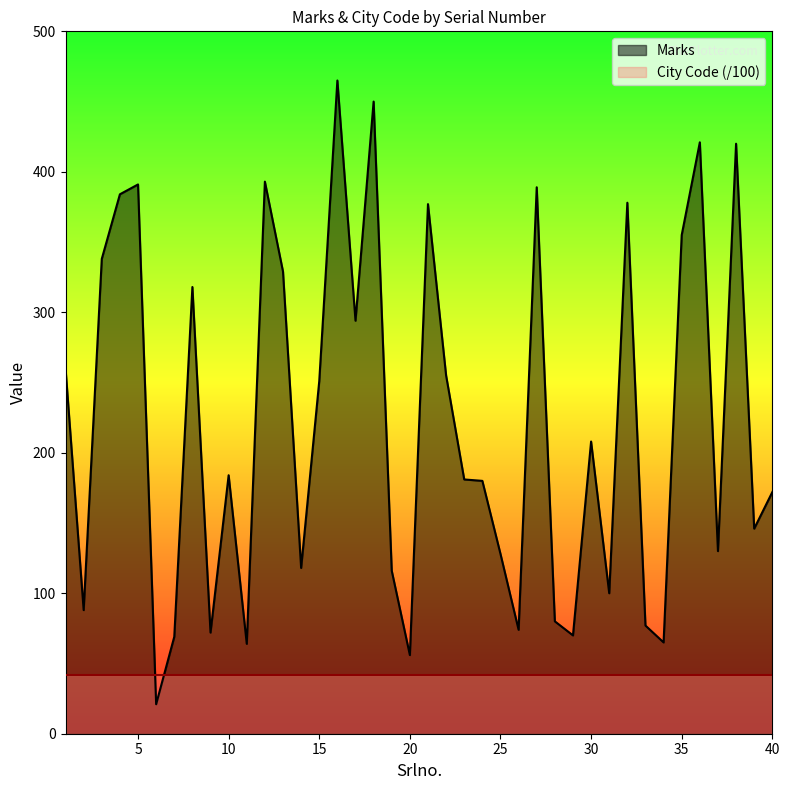

What is the difference between the second highest and second lowest values?

394